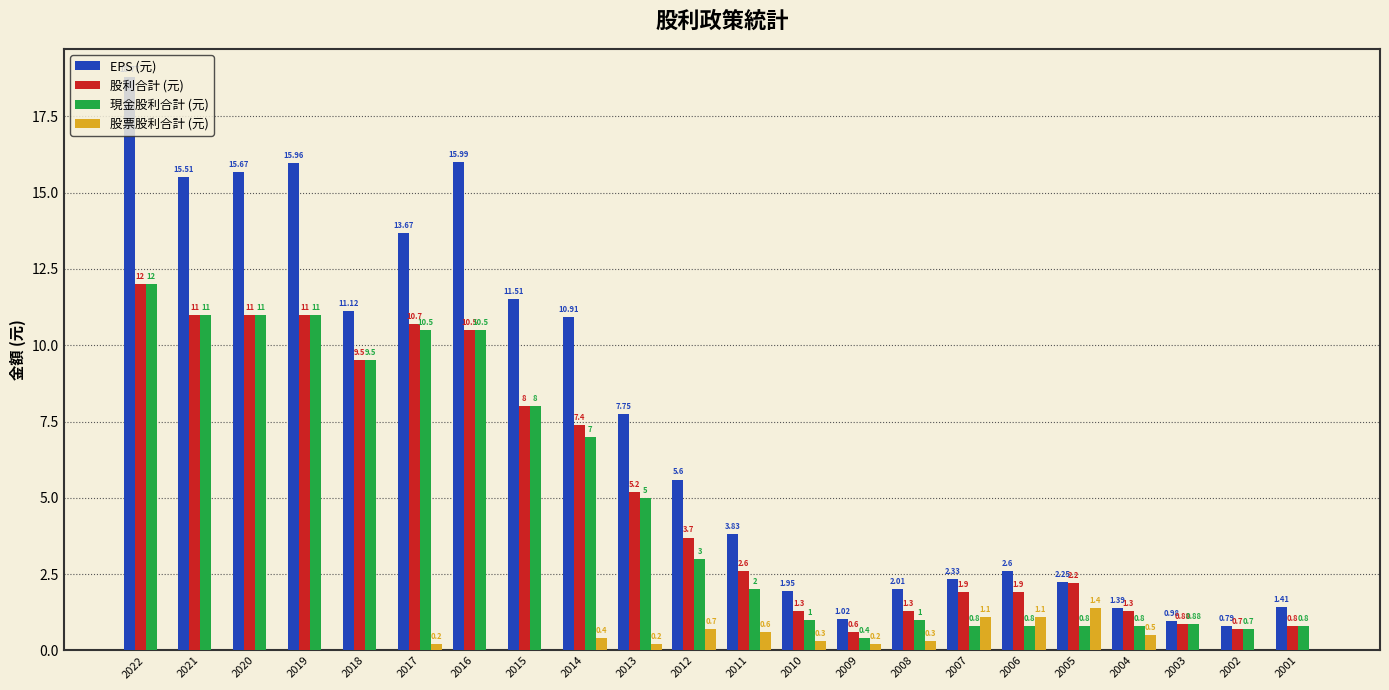

Which series changed the most between 2019 and 2006?

EPS (元)